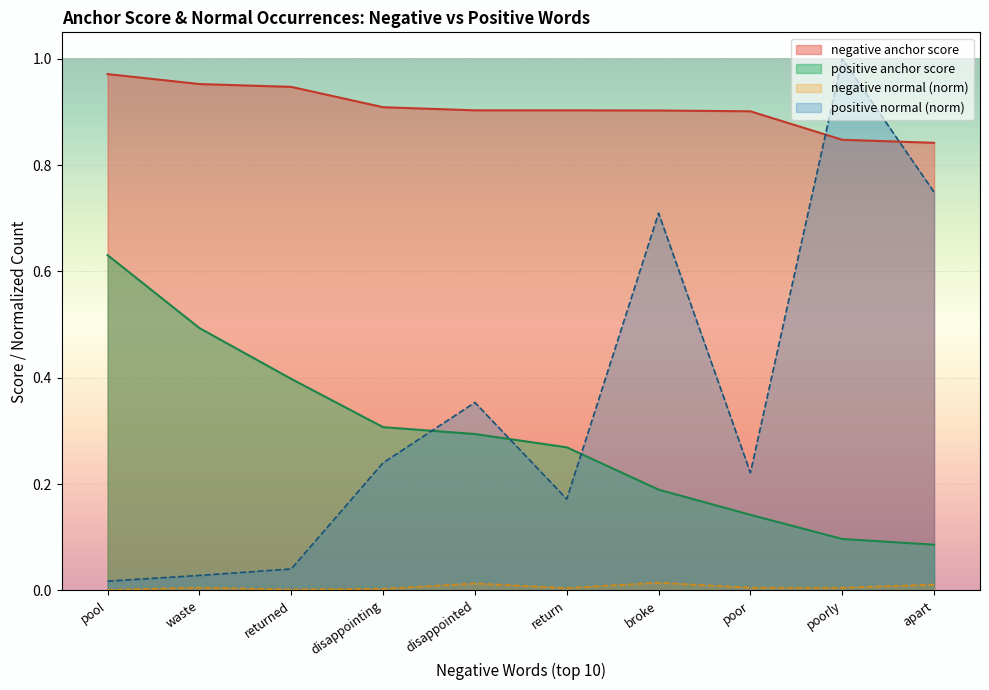

What position from the right is broke?

4